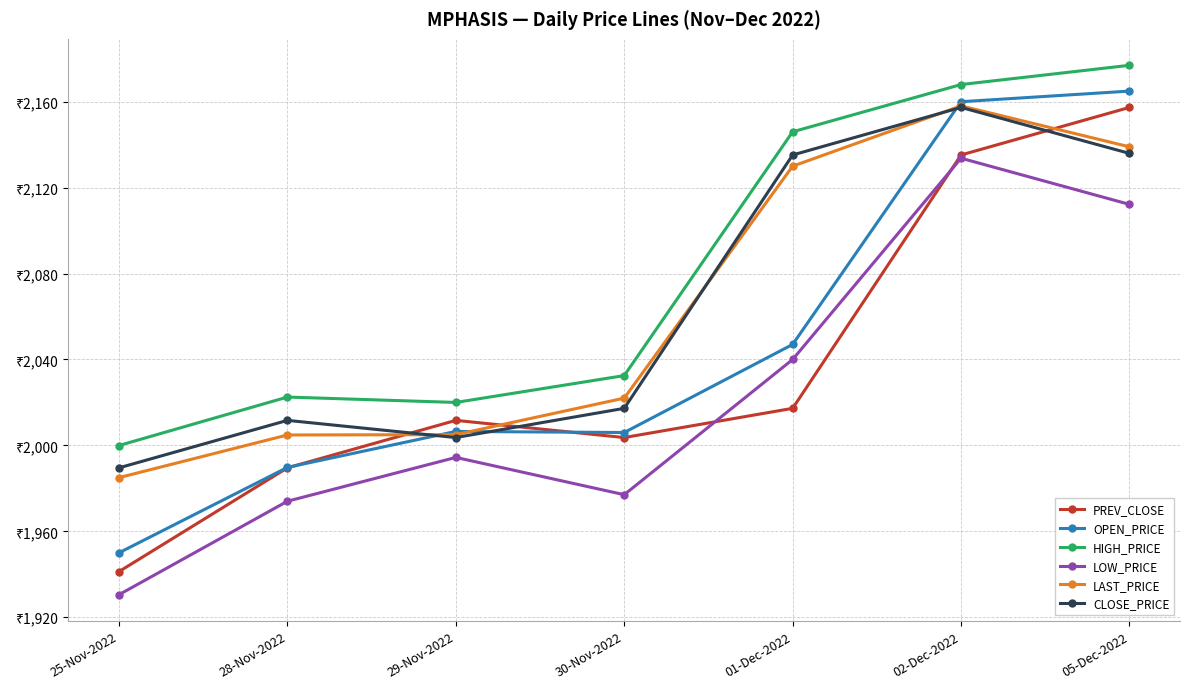

What is the label of the 6th point from the right?

28-Nov-2022